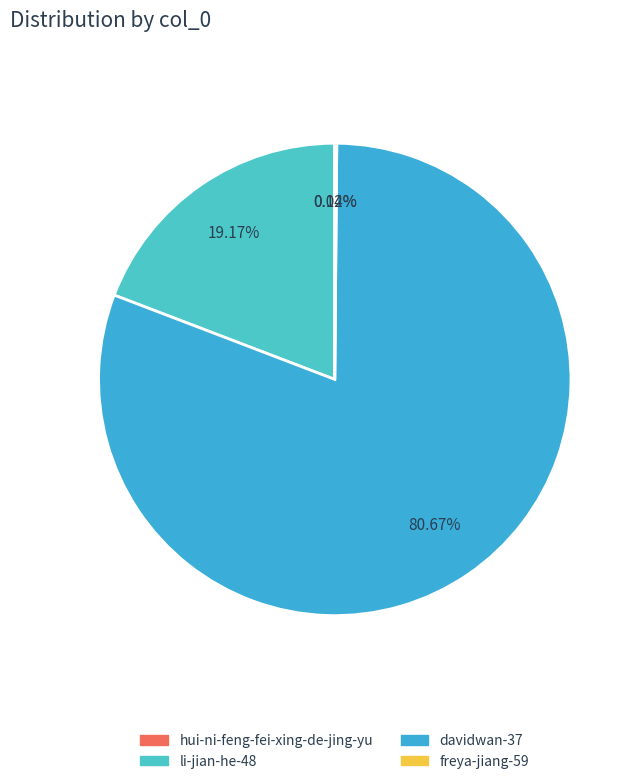

True or false: hui-ni-feng-fei-xing-de-jing-yu accounts for 0% of the total.

True